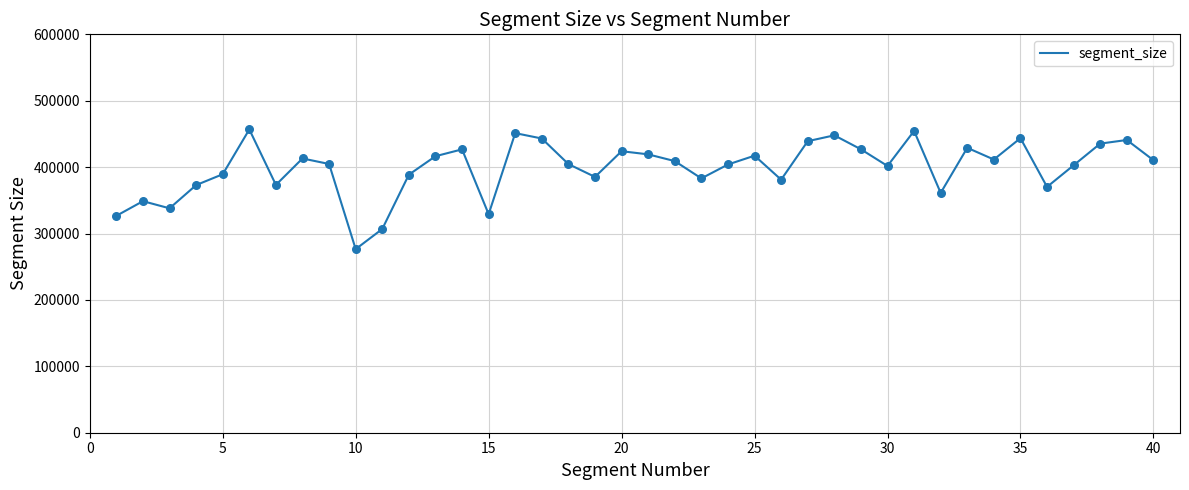

What is the greatest value displayed?

456774